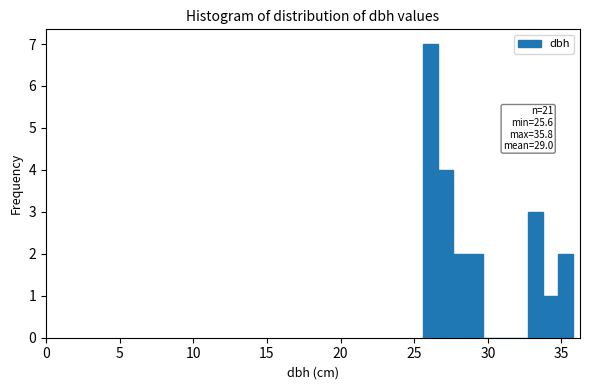

Read against the x-axis, roughly where is the centre of the tallest bar?

26.0